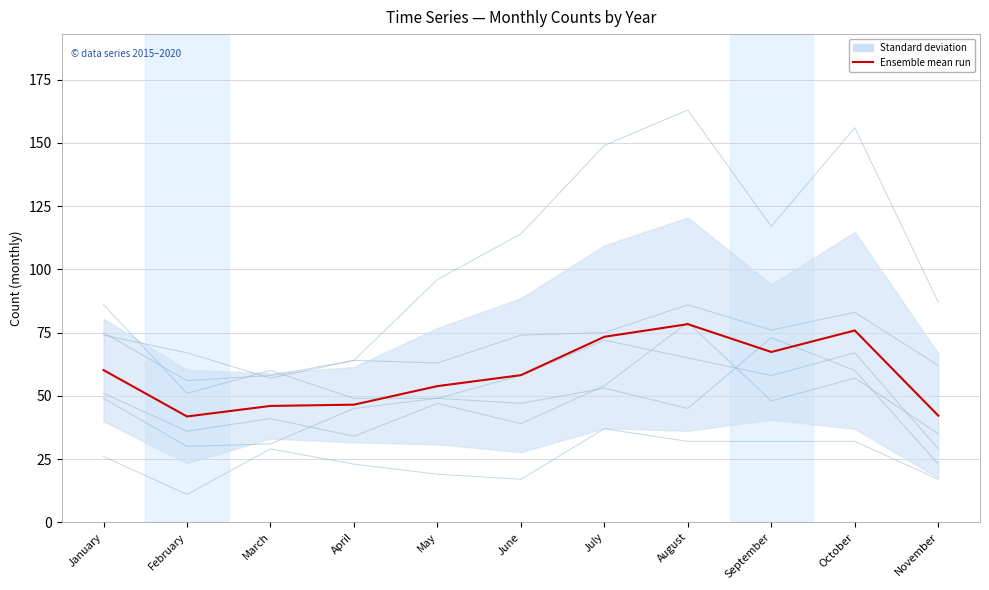

List the labels in order of value, smallest first.

February, November, March, April, May, June, January, September, July, October, August